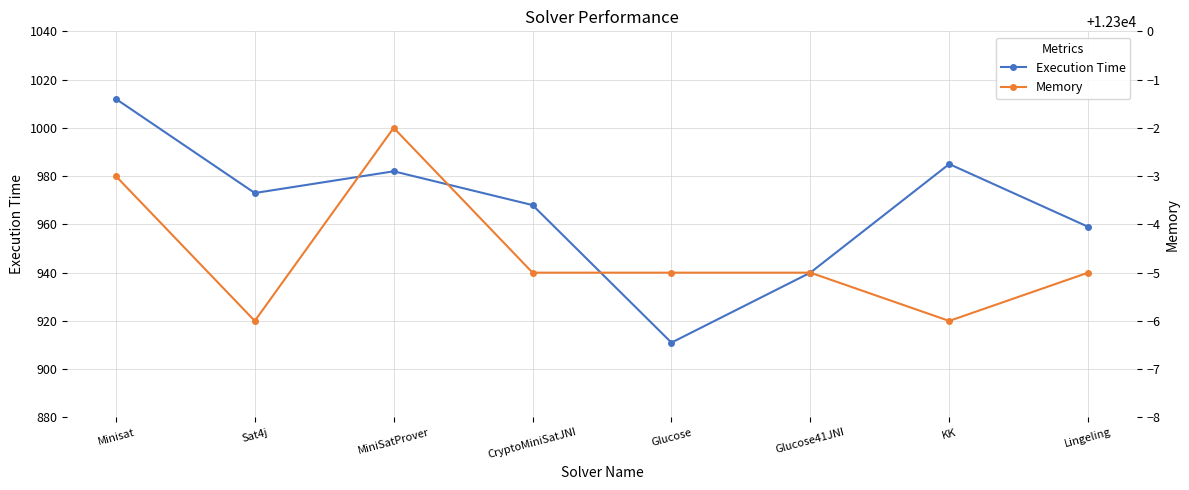

What is the minimum value shown in the chart?

911